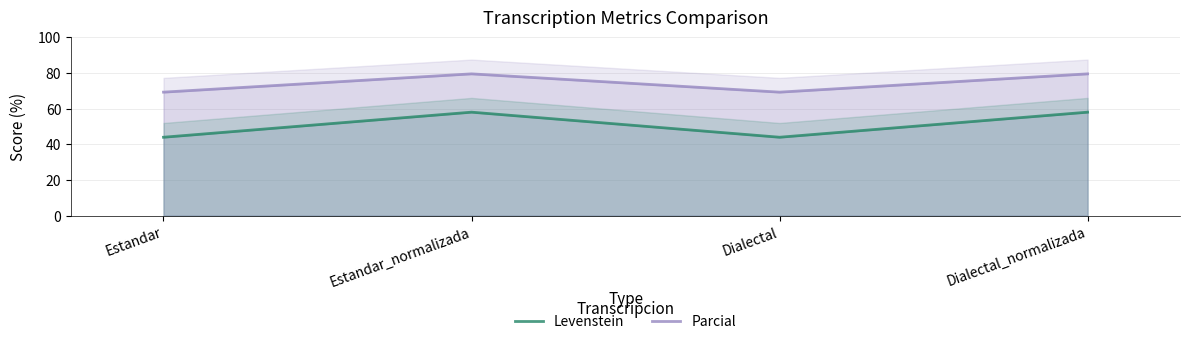

What is the value of the Parcial point at the 1st from the left?

69.2